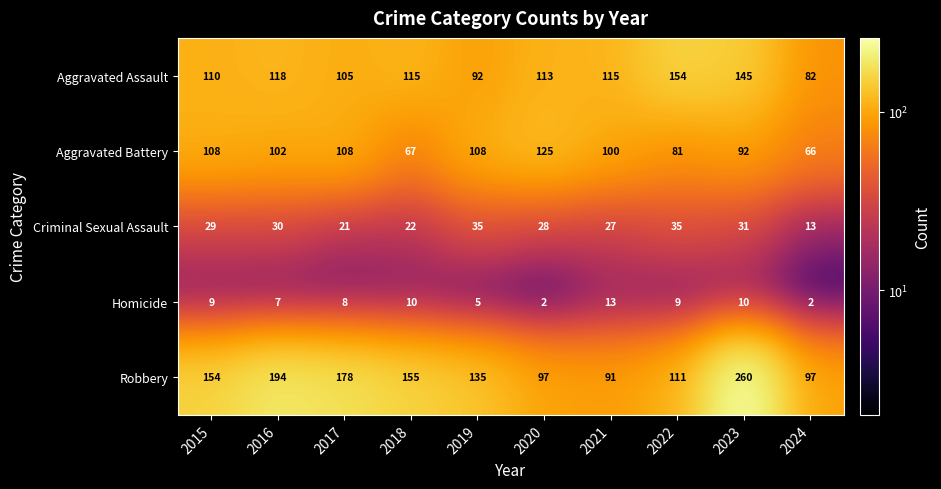

What is the difference between the maximum and second lowest values in the Homicide series?

11